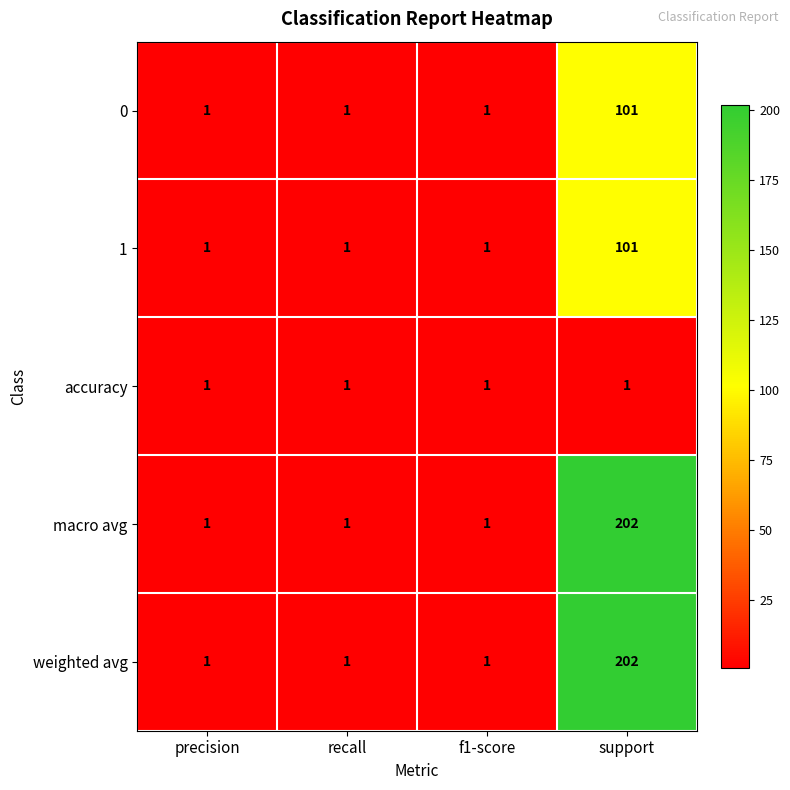

What is the average value of the 1 series?

26